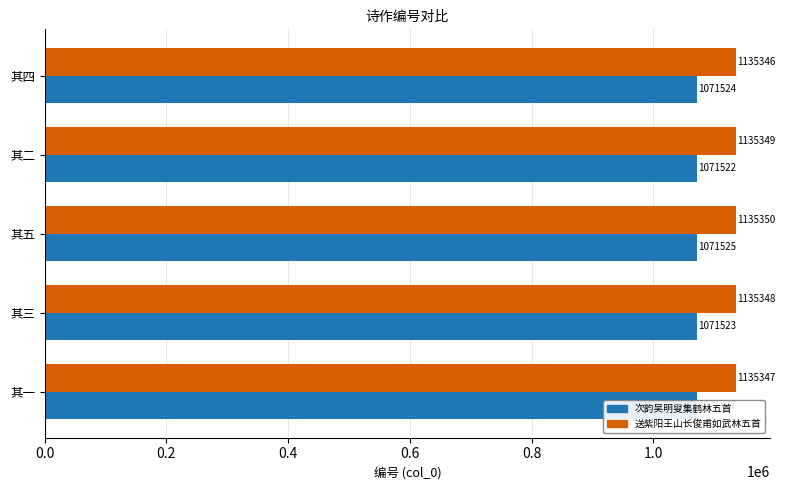

True or false: 次韵吴明叟集鹤林五首 has a value of 703573 at 其一.

False